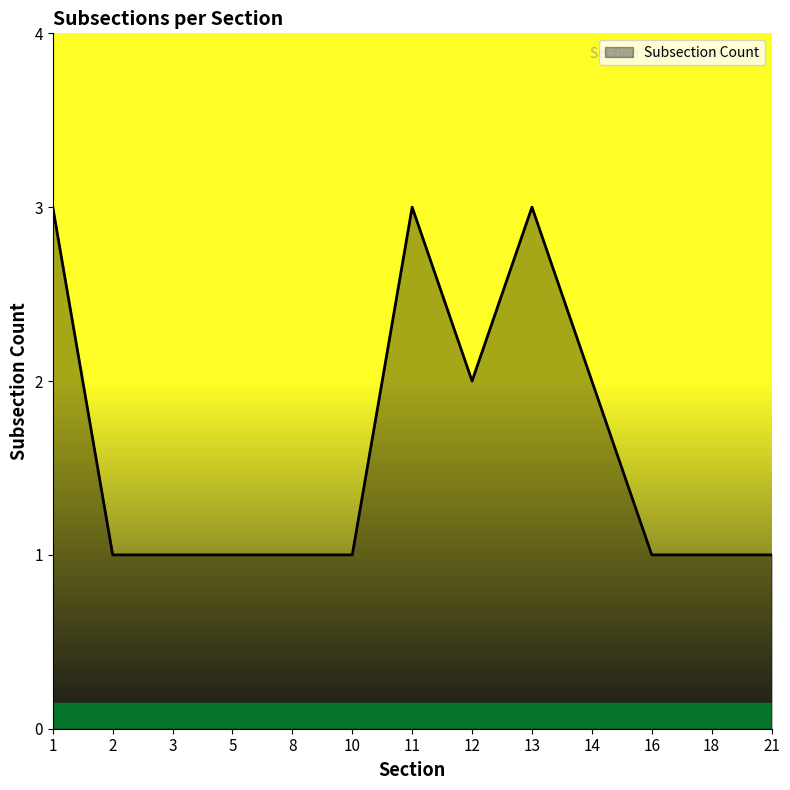

What is the change in value from 2 to 13?

+2